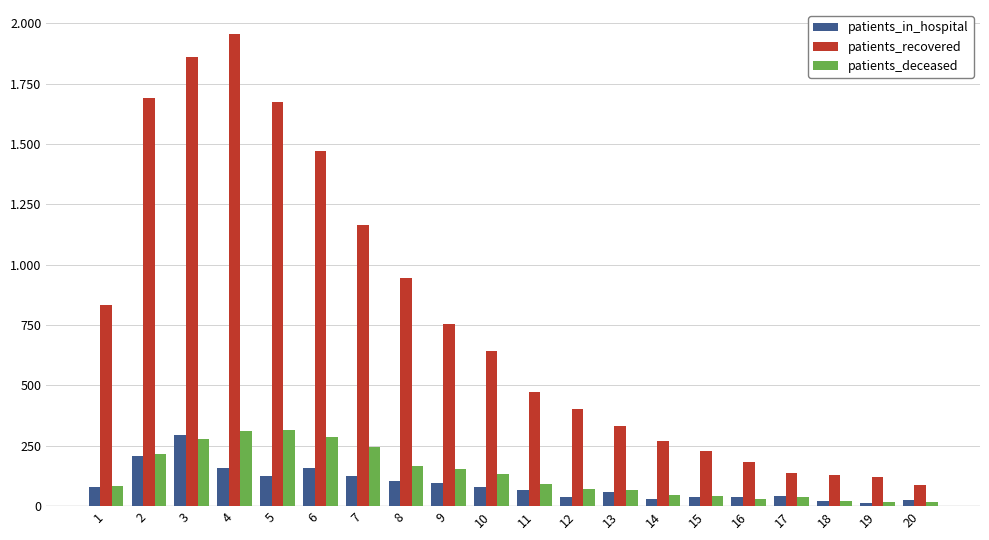

Are the bars grouped side by side (vs. stacked)?

Yes